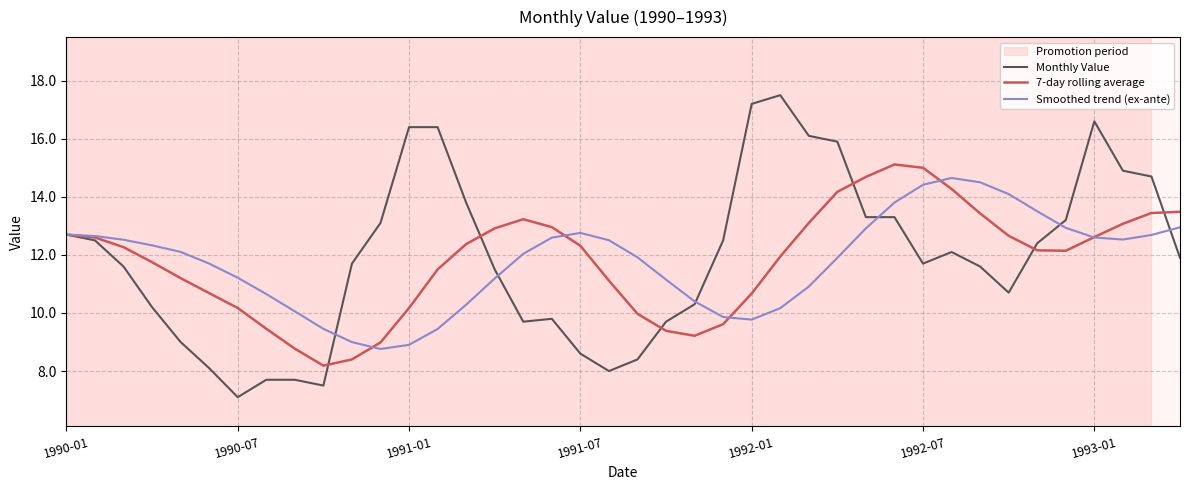

Which series has the largest total across all categories?

Monthly Value